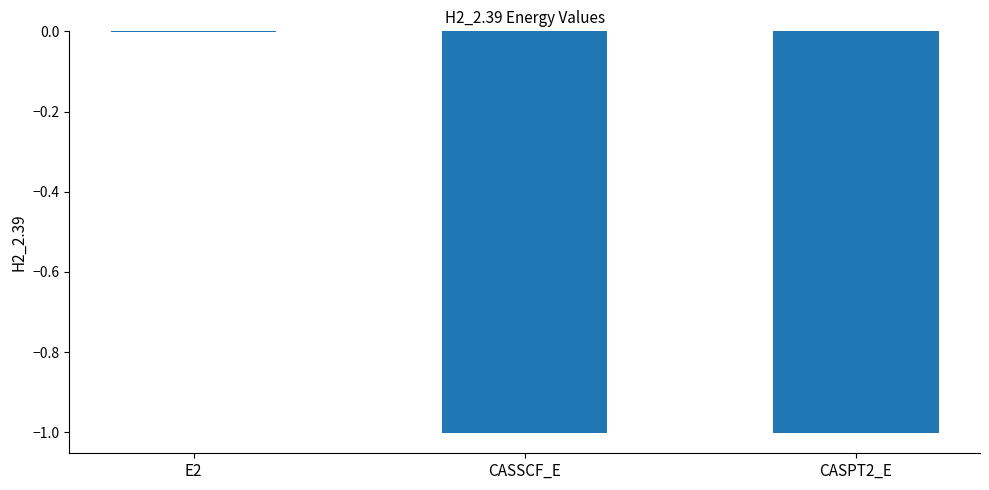

Which category has the highest value across all series?

E2